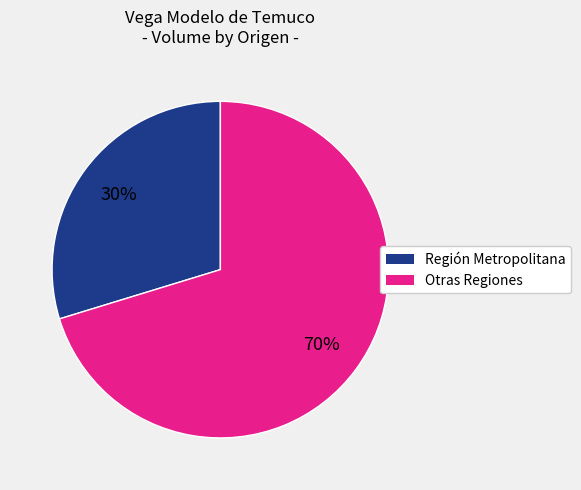

How many slices are in this pie chart?

2